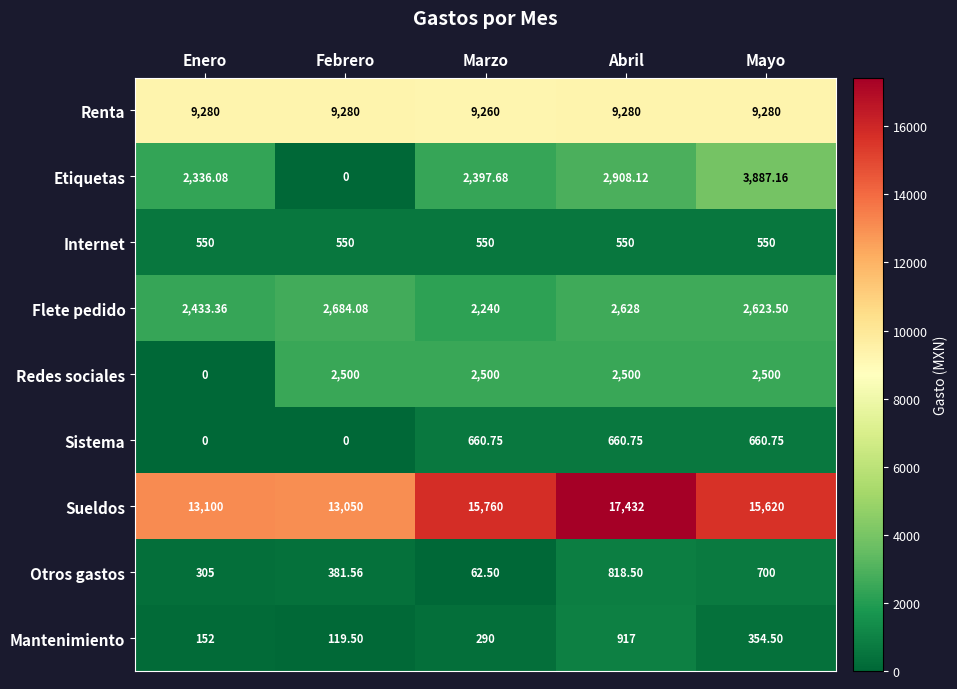

Which series has the largest range (max minus min)?

Sueldos